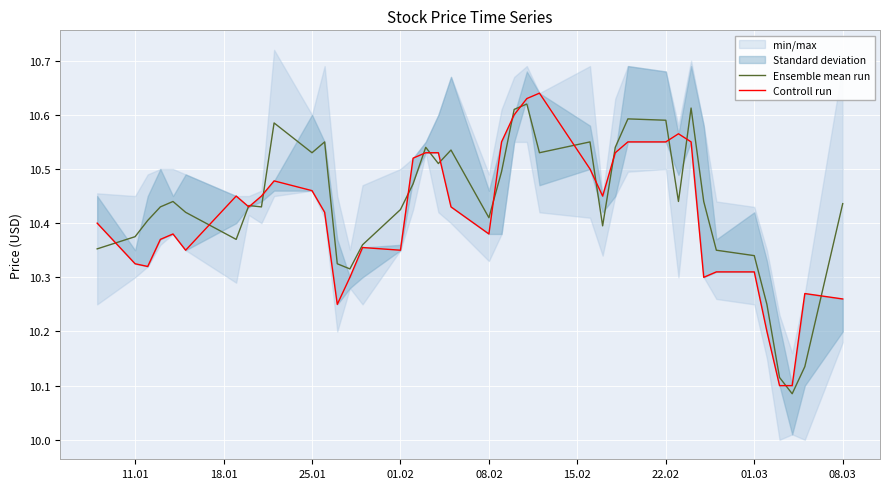

How many interior local valleys does the Controll run series have?

8